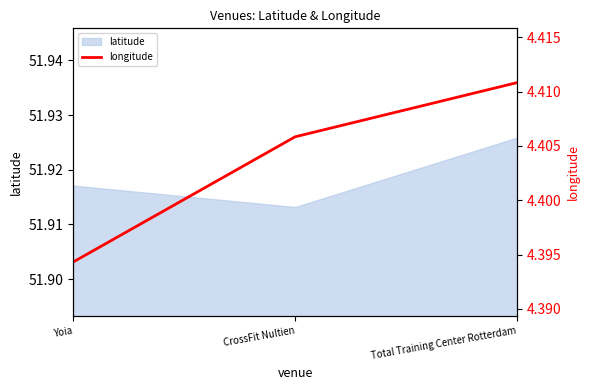

Does the chart have visible grid lines?

No